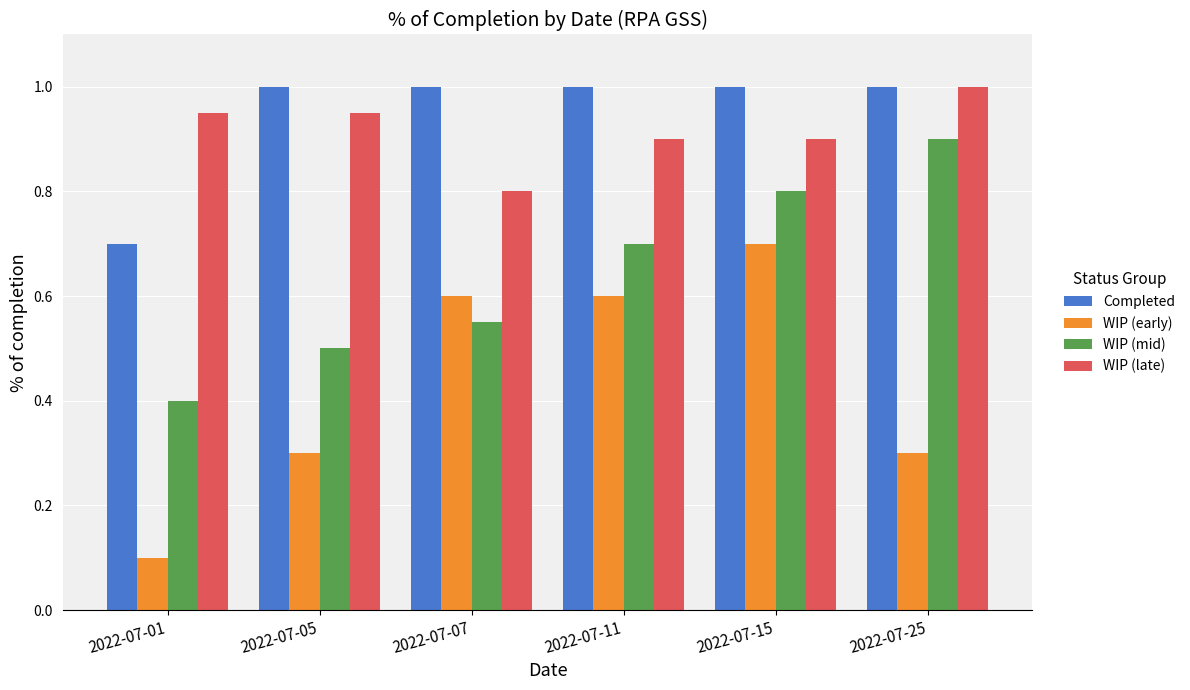

What is the average value of the WIP (early) series?

0.4